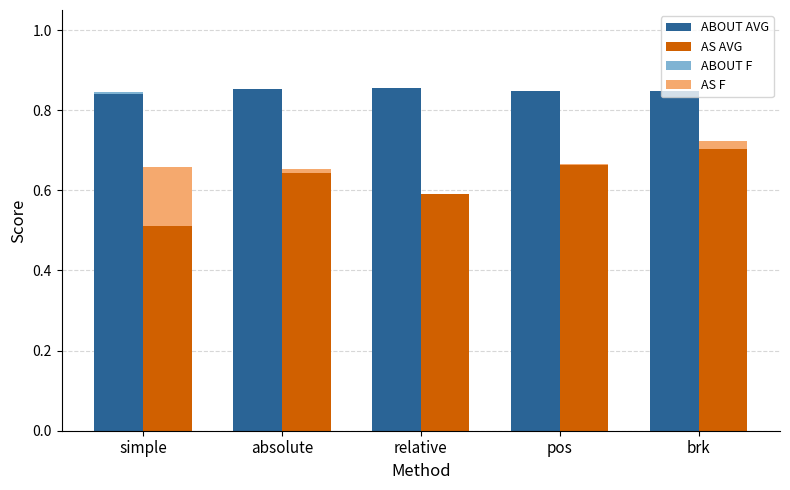

How many series are shown in this chart?

4